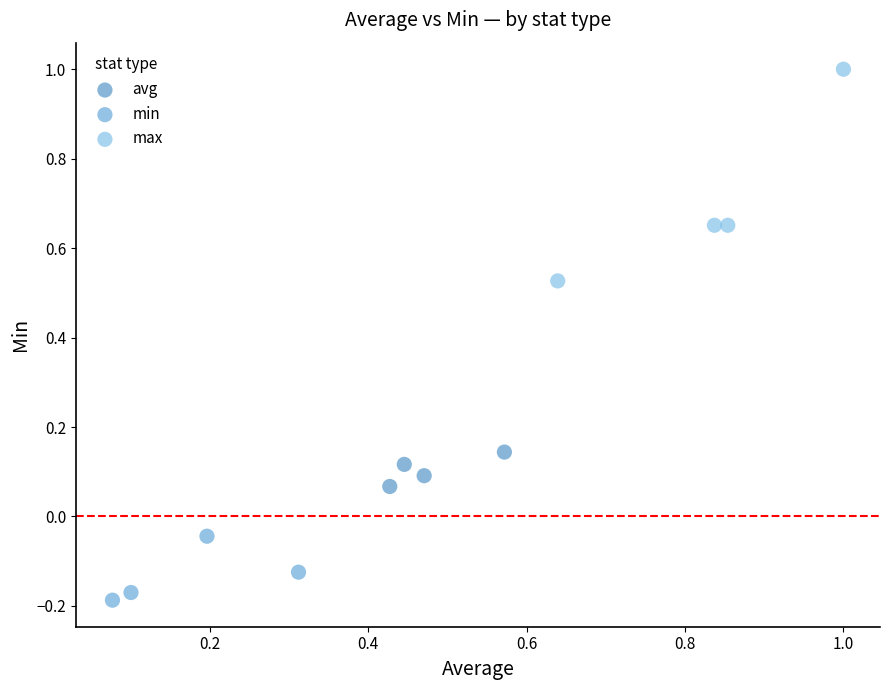

Which series reaches the maximum Y coordinate?

max